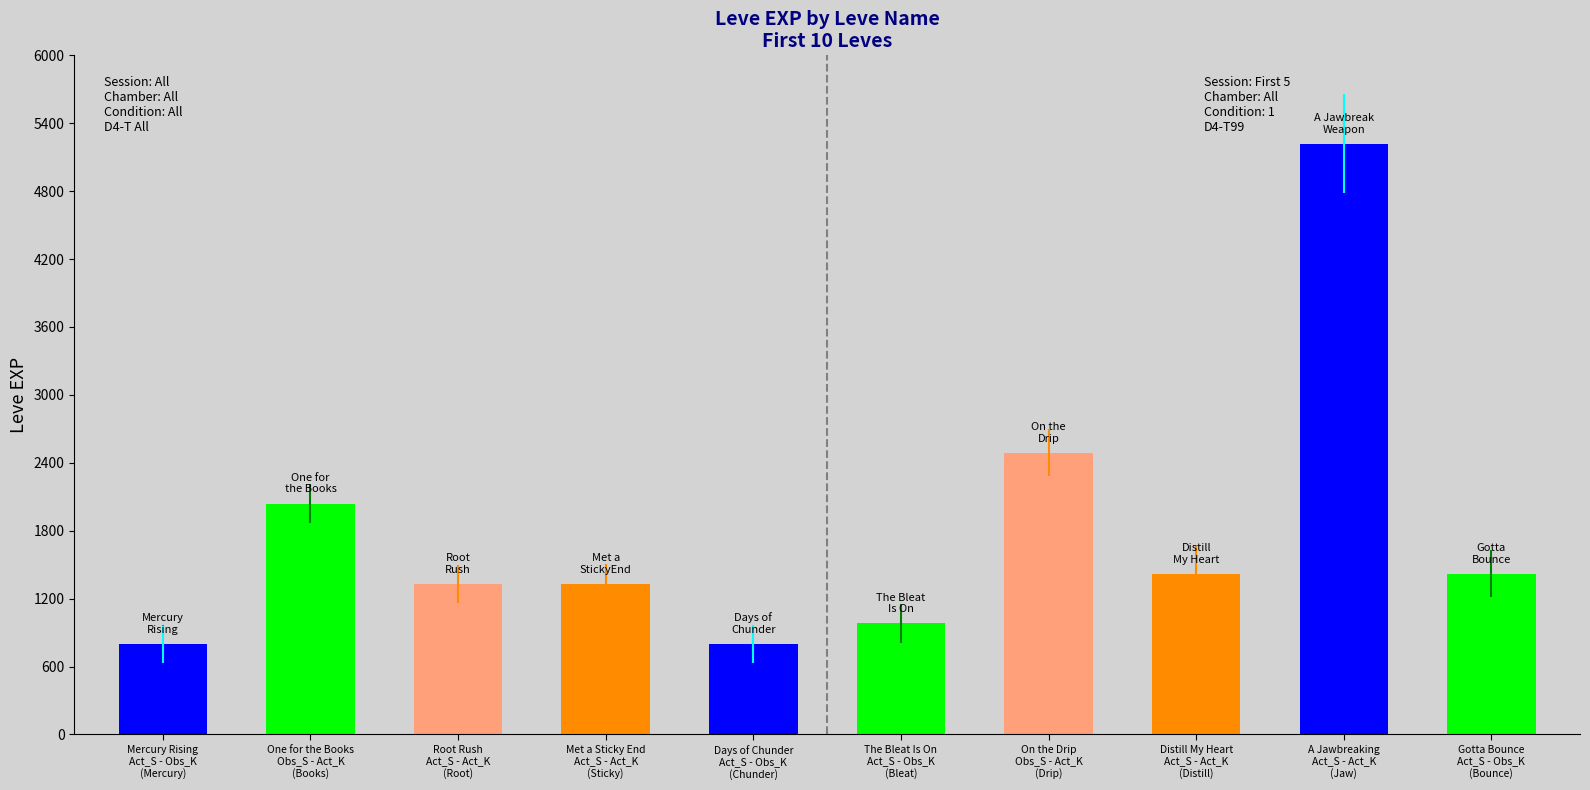

What is the average value?

1783